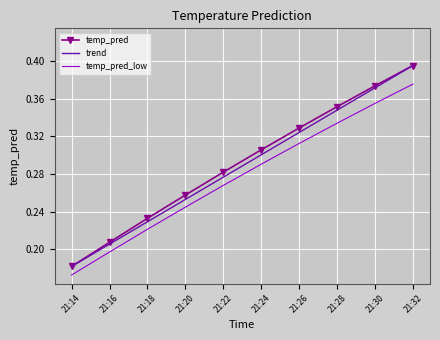

Count the temp_pred values in the range 0 to 1.

10